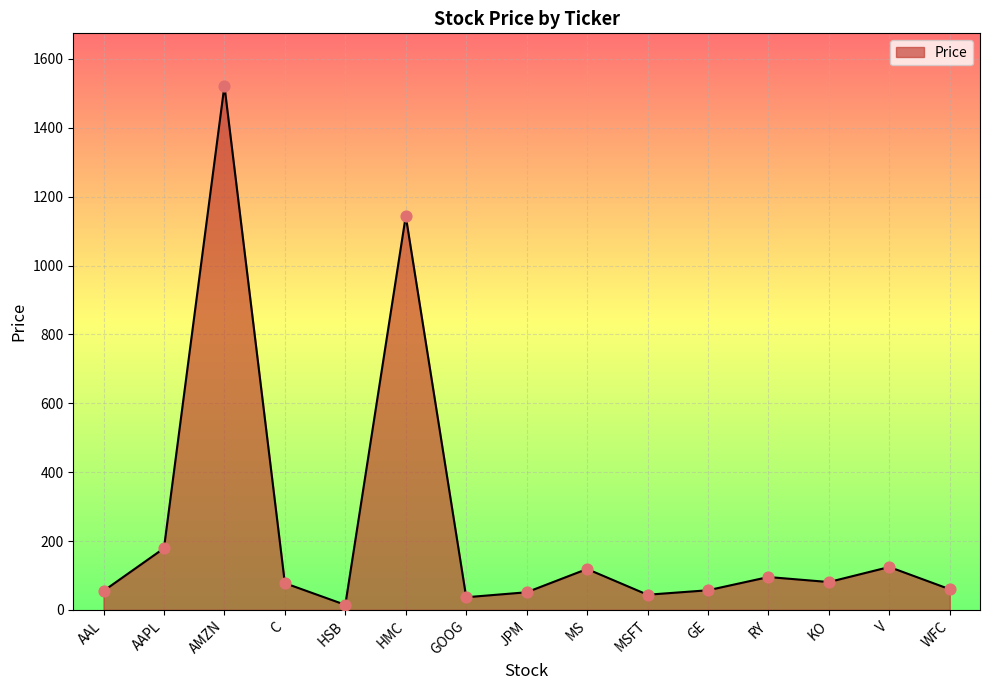

Approximately how many times larger is the value at RY compared to C?

1.2